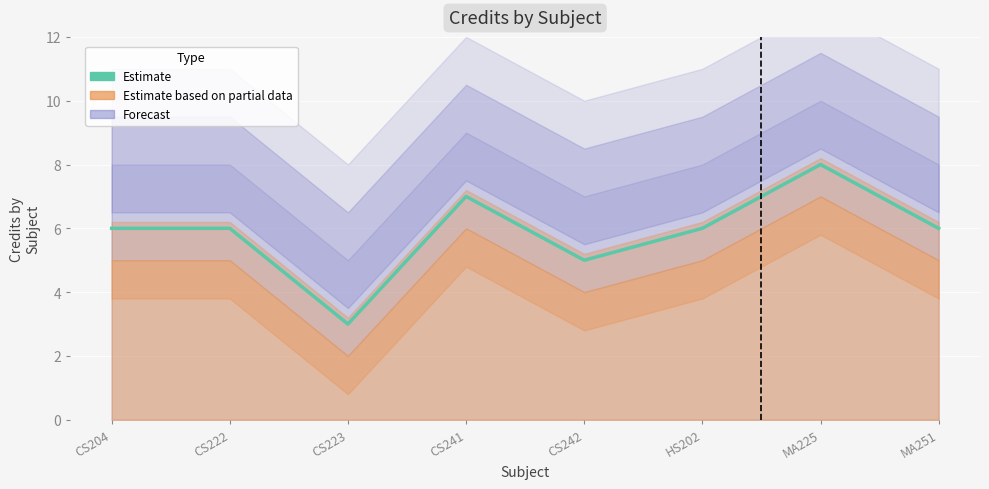

What is the label of the 1st point from the right?

MA251